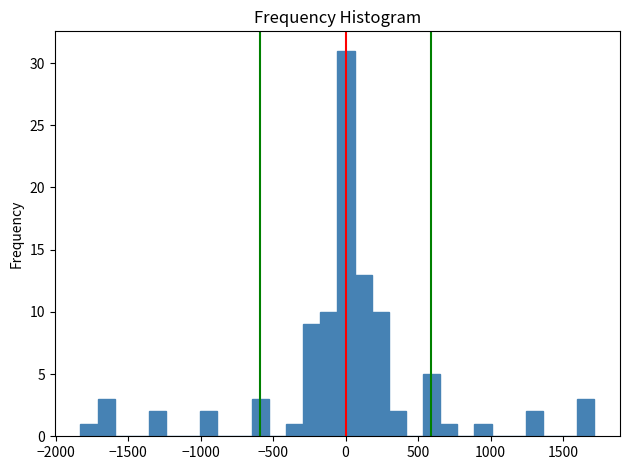

Around what value on the x-axis is the tallest bar? Give the approximate position of its centre, as read against the axis.

0